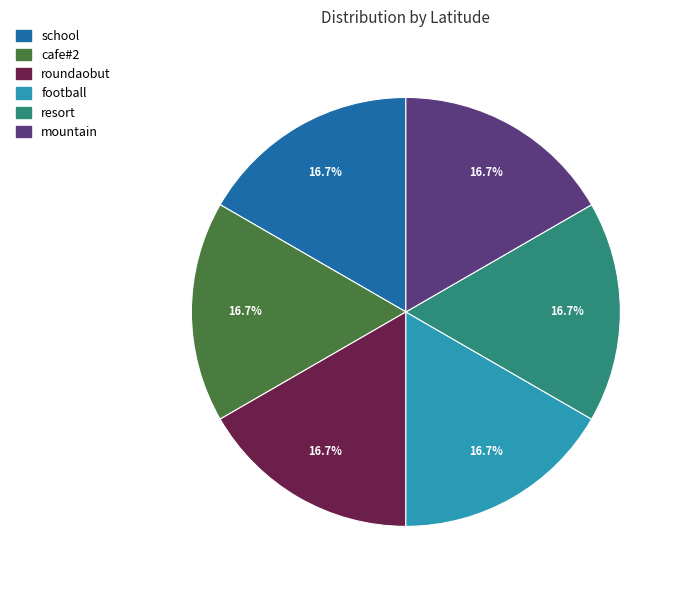

What portion of the pie excludes school?

83.3%